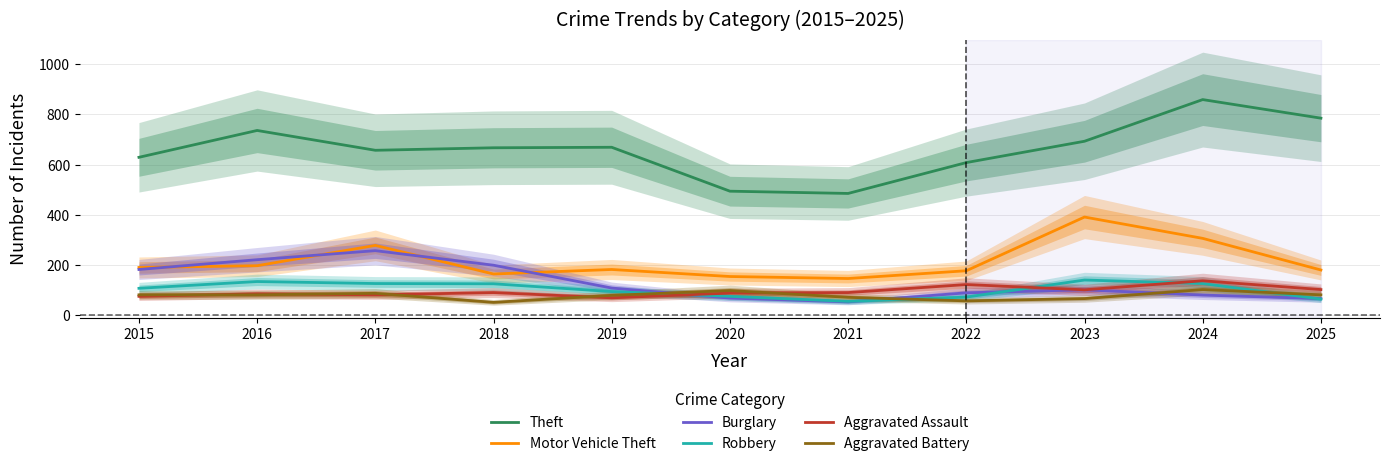

What is the spread (max minus min) of values at 2018?

616